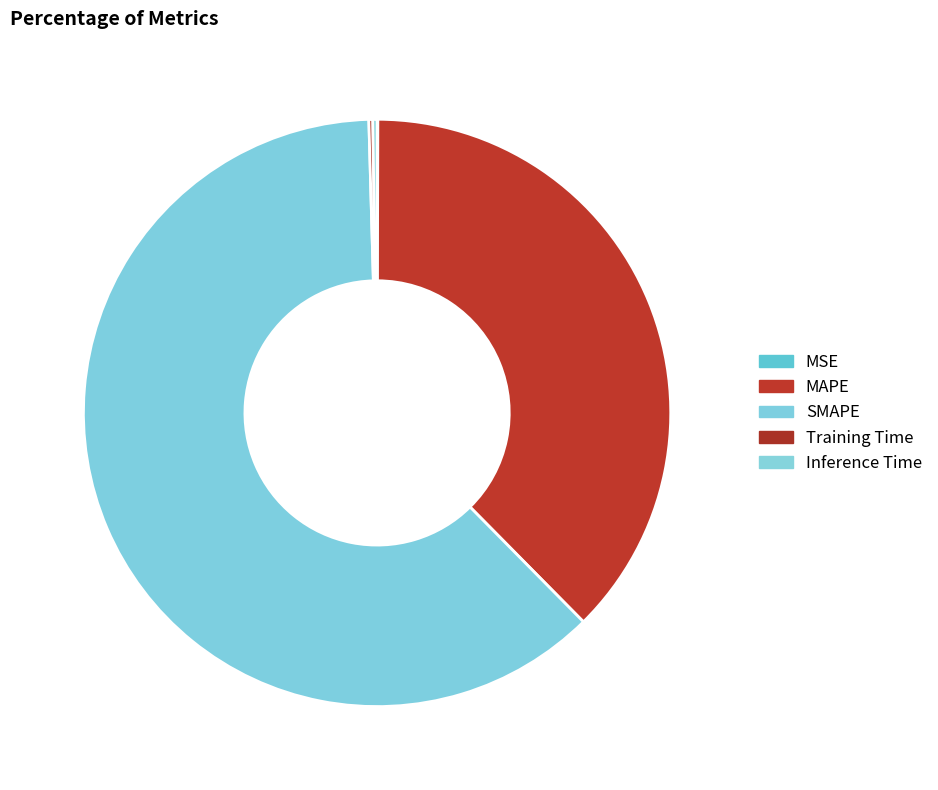

Do SMAPE and MSE together represent more than half of the pie?

Yes